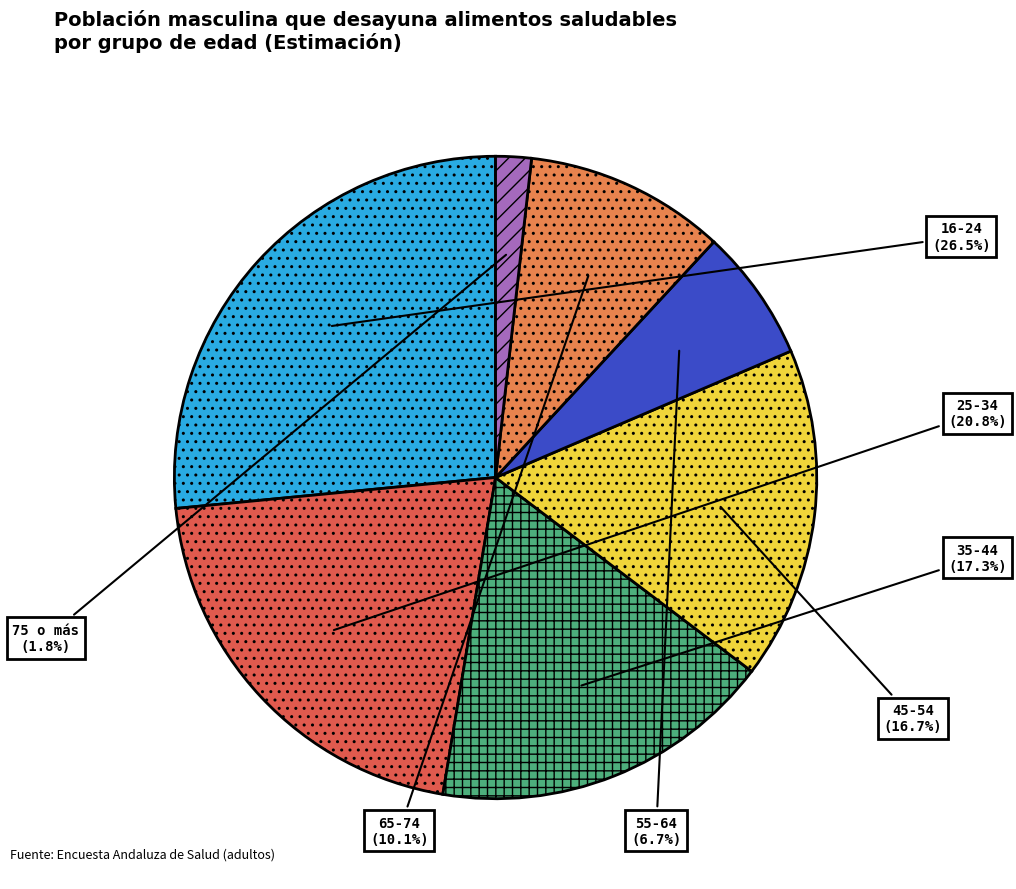

To the nearest percent, what percentage of the pie is 55-64?

7%